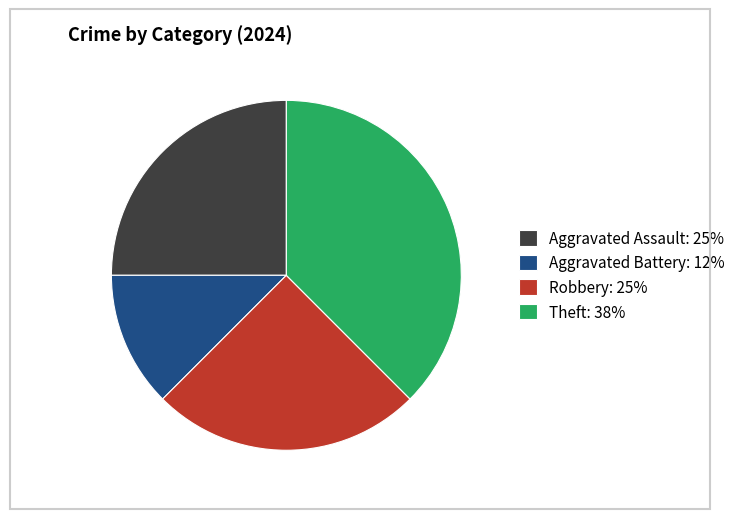

Is the sum of Aggravated Battery: 12% and Robbery: 25% greater than half?

No